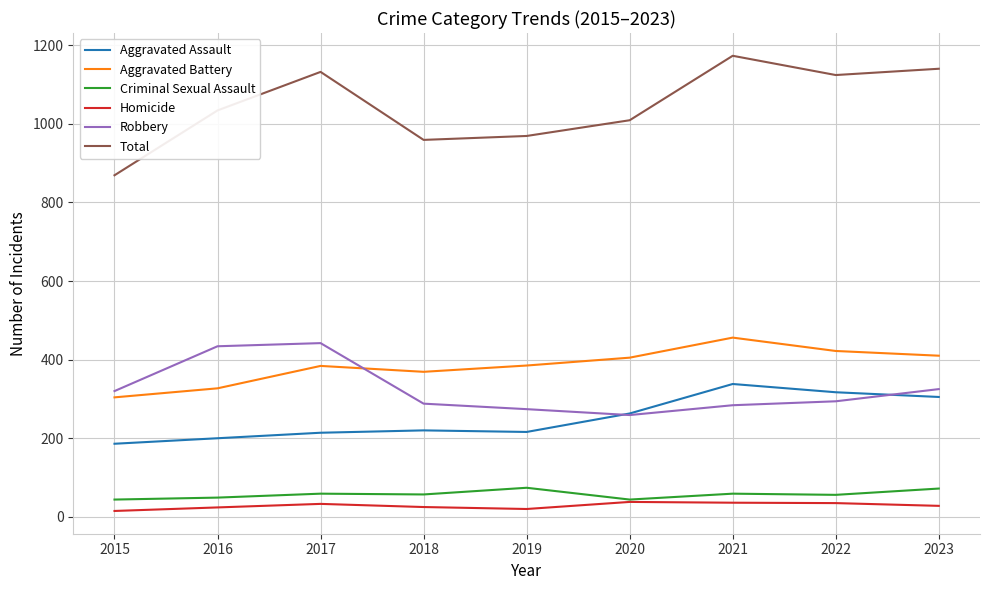

Which series ends up on top after the final intersection of Robbery and Aggravated Battery?

Aggravated Battery